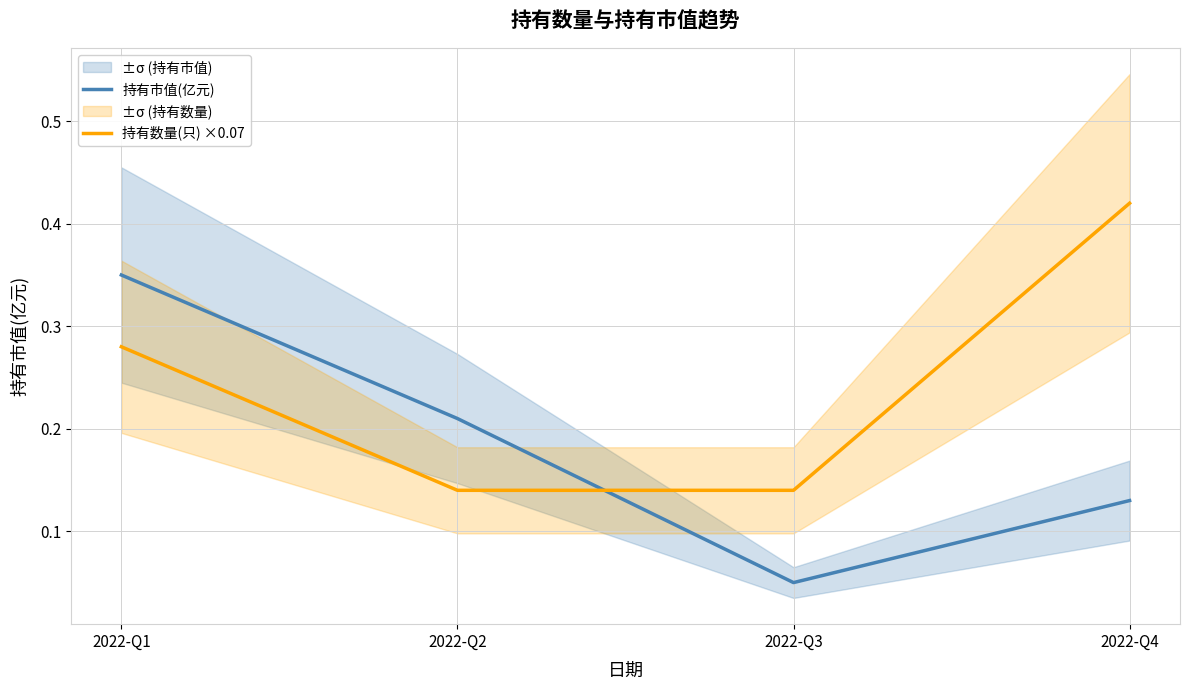

Which series has the widest spread of values?

持有市值(亿元)